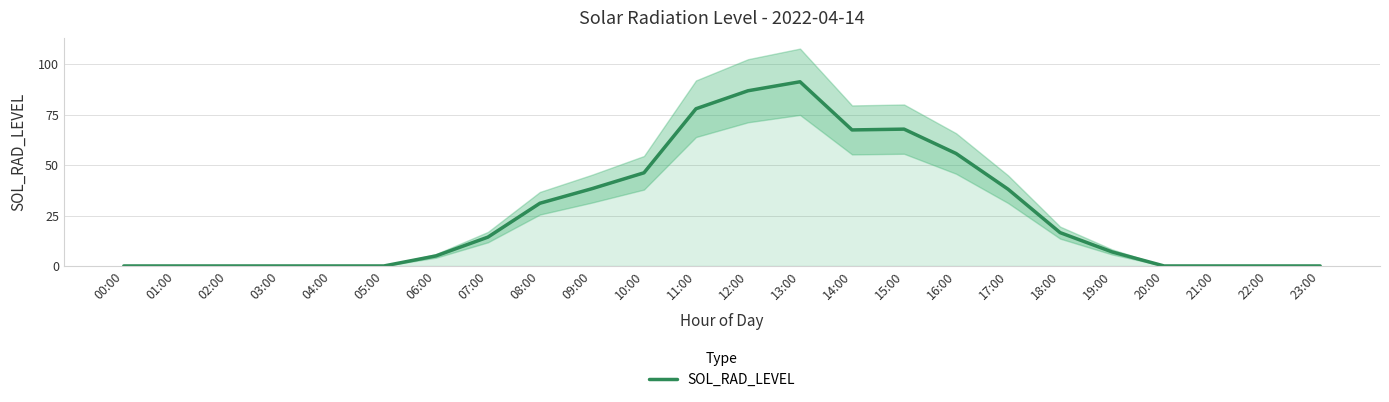

How many points are higher than both their immediate neighbors (excluding endpoints)?

2